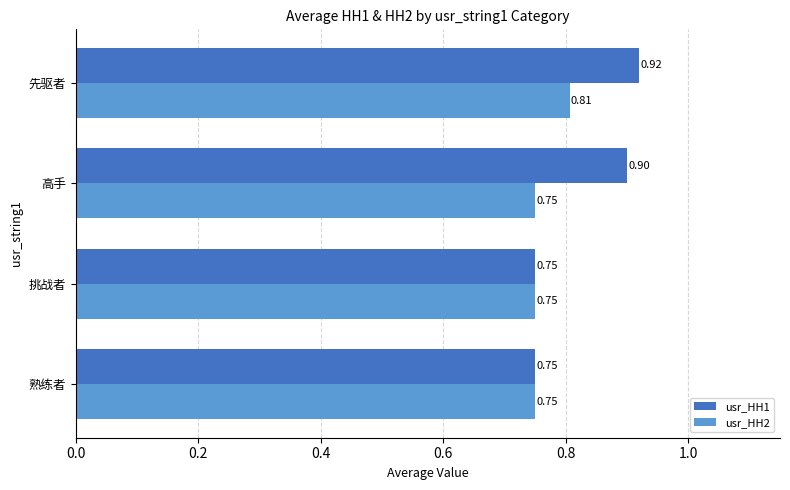

What is the sum of all usr_HH1 values?

3.3